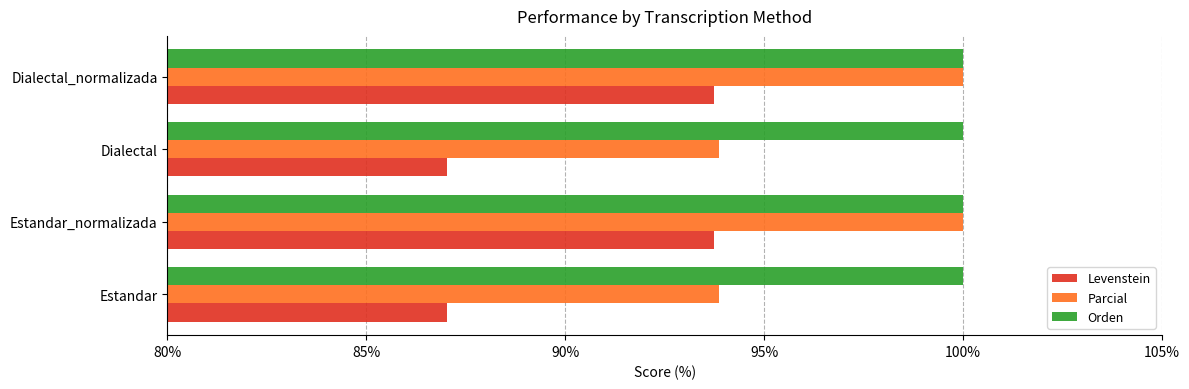

What are all the series names shown in the legend?

Levenstein, Parcial, Orden